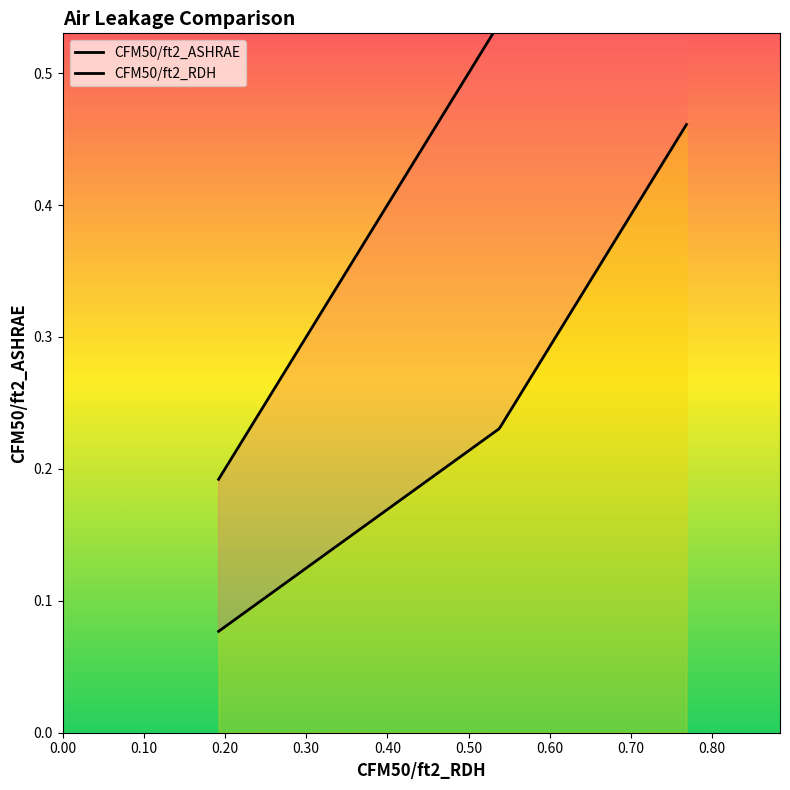

What is the minimum value for CFM50/ft2_ASHRAE?

0.1